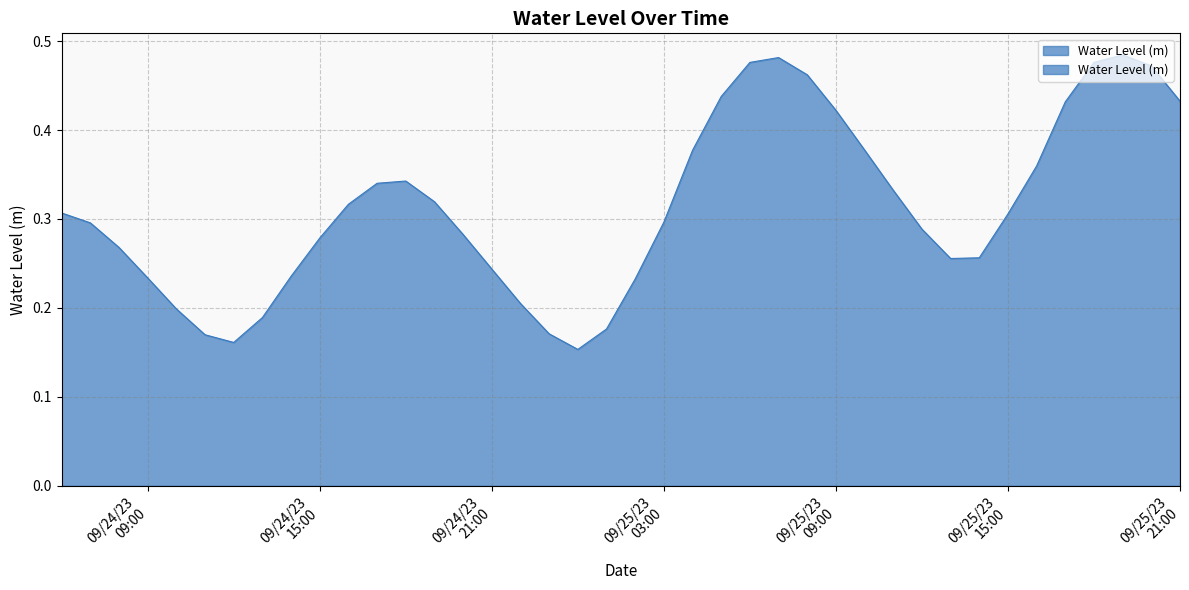

How many interior local valleys (lower than both neighbors) does the data have?

3